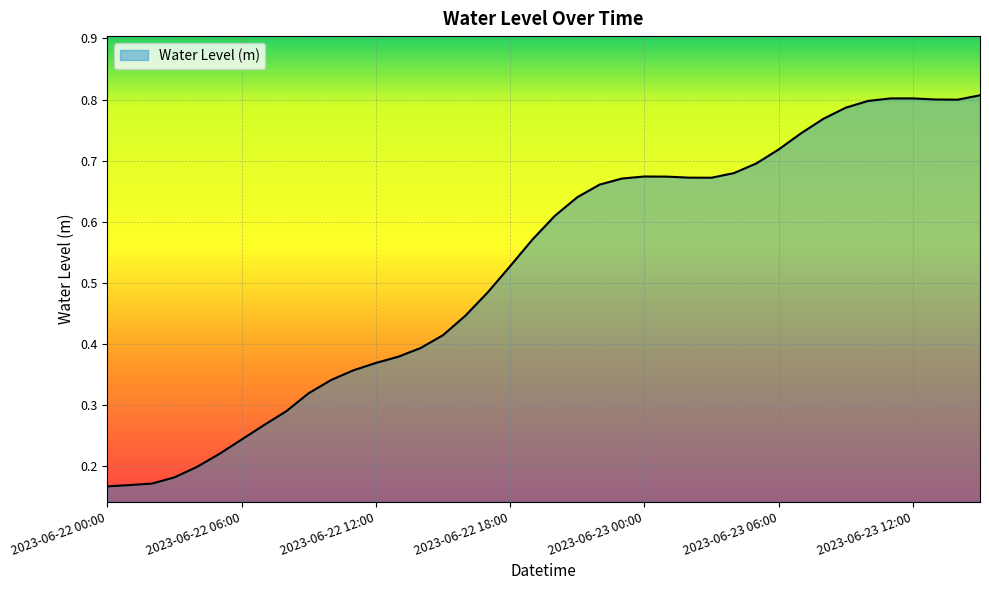

What is the greatest value displayed?

0.8